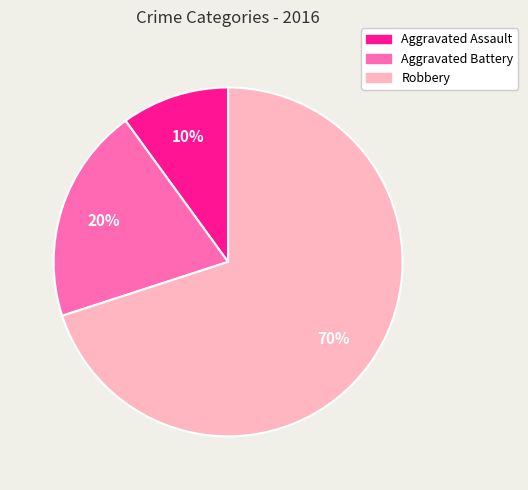

Combined, do Robbery and Aggravated Battery account for over 50%?

Yes